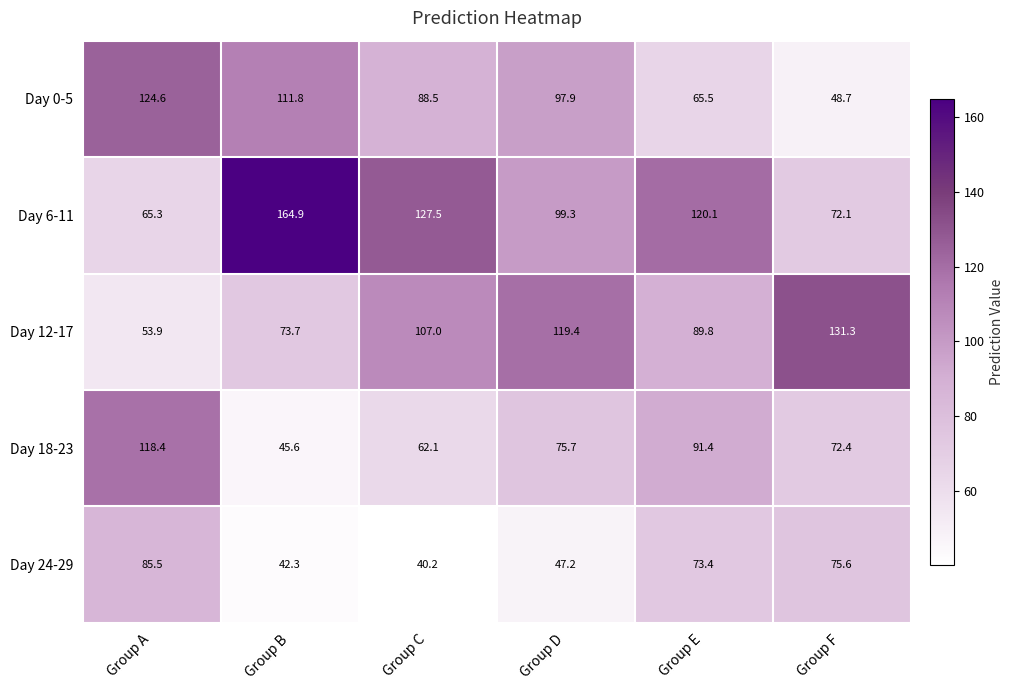

Which series changed the most between Group E and Group F?

Day 6-11